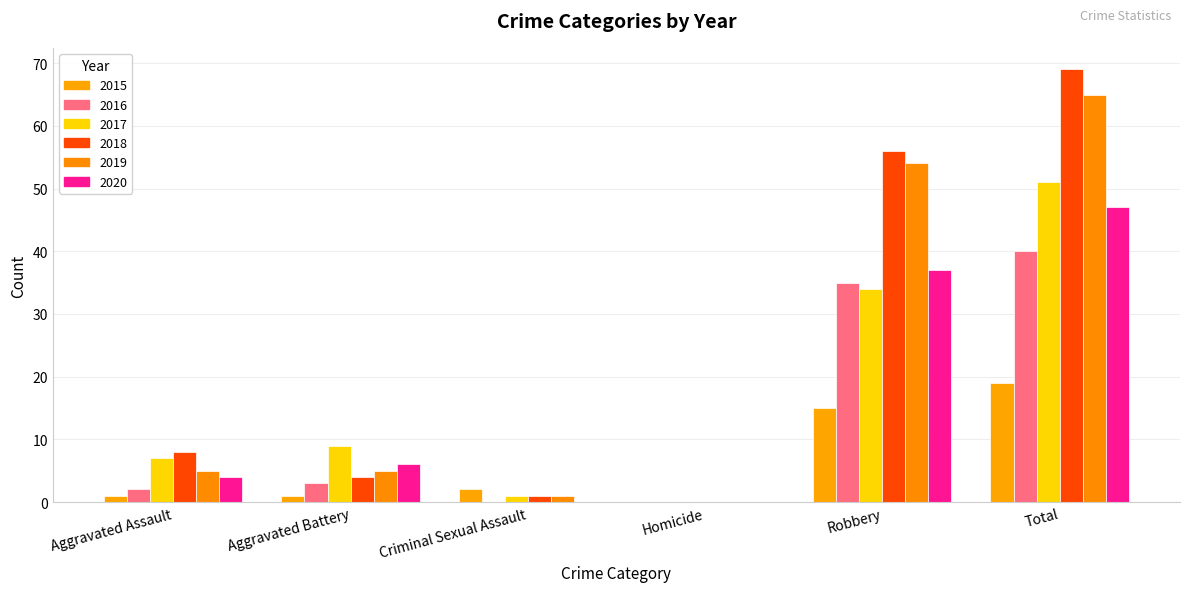

How many distinct data groups are displayed?

6